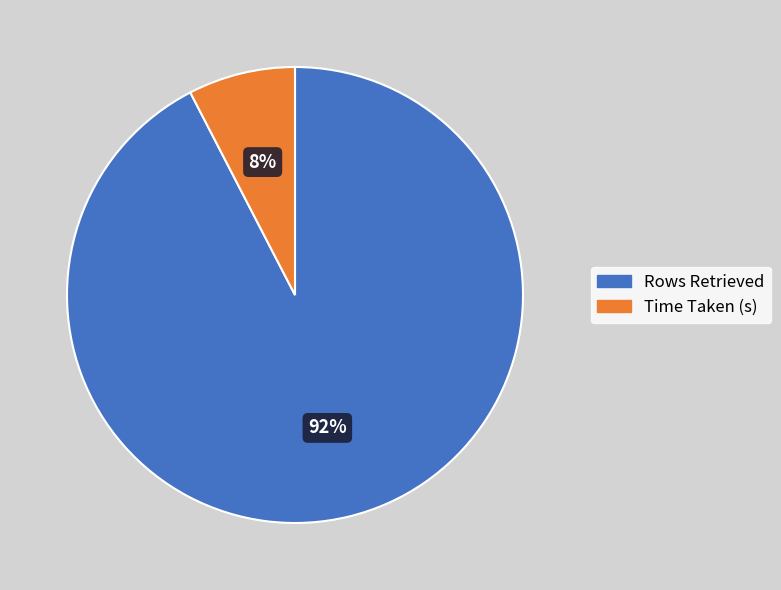

Between Rows Retrieved and Time Taken (s), which is larger?

Rows Retrieved